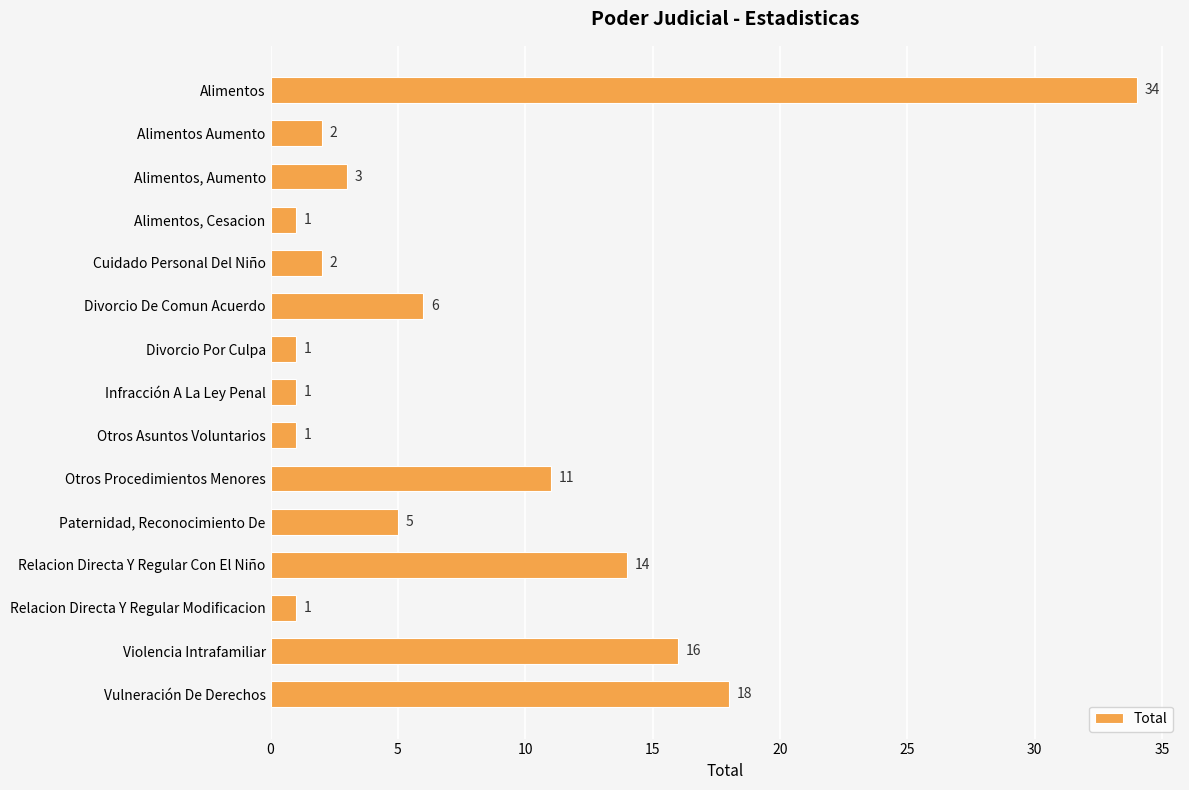

What is the value of the 12th bar from the top?

14